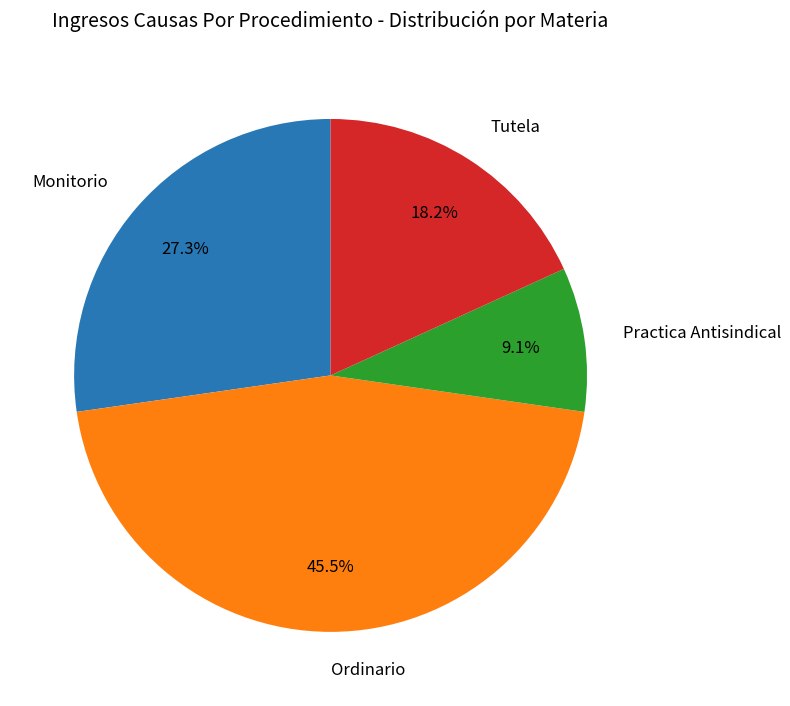

Rank the categories by value from lowest to highest.

Practica Antisindical, Tutela, Monitorio, Ordinario